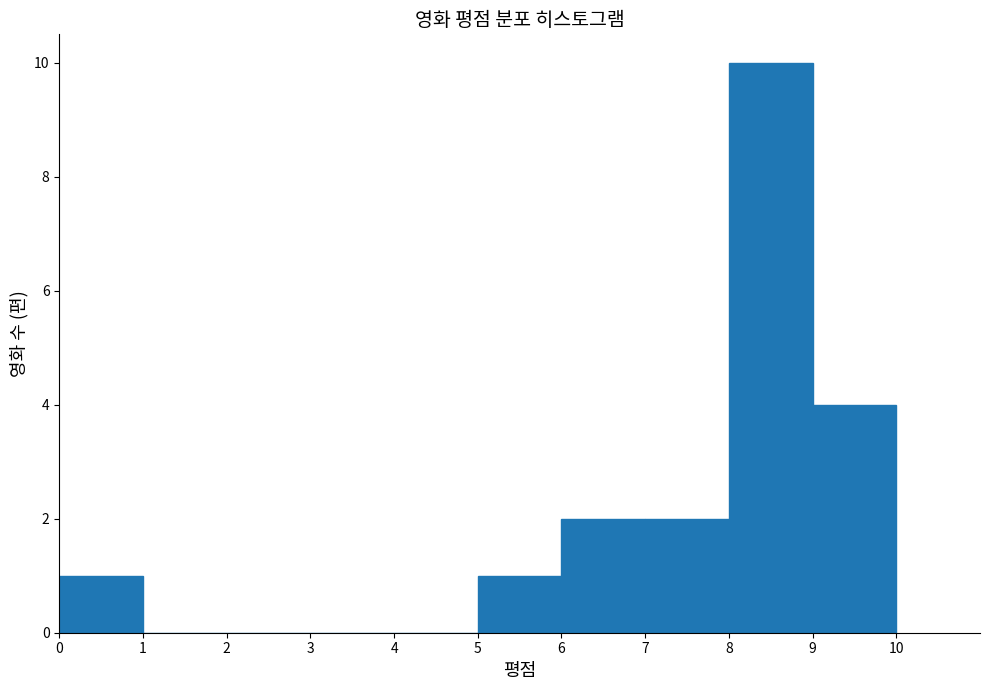

Which range on the x-axis has the tallest bar?

8 to 9